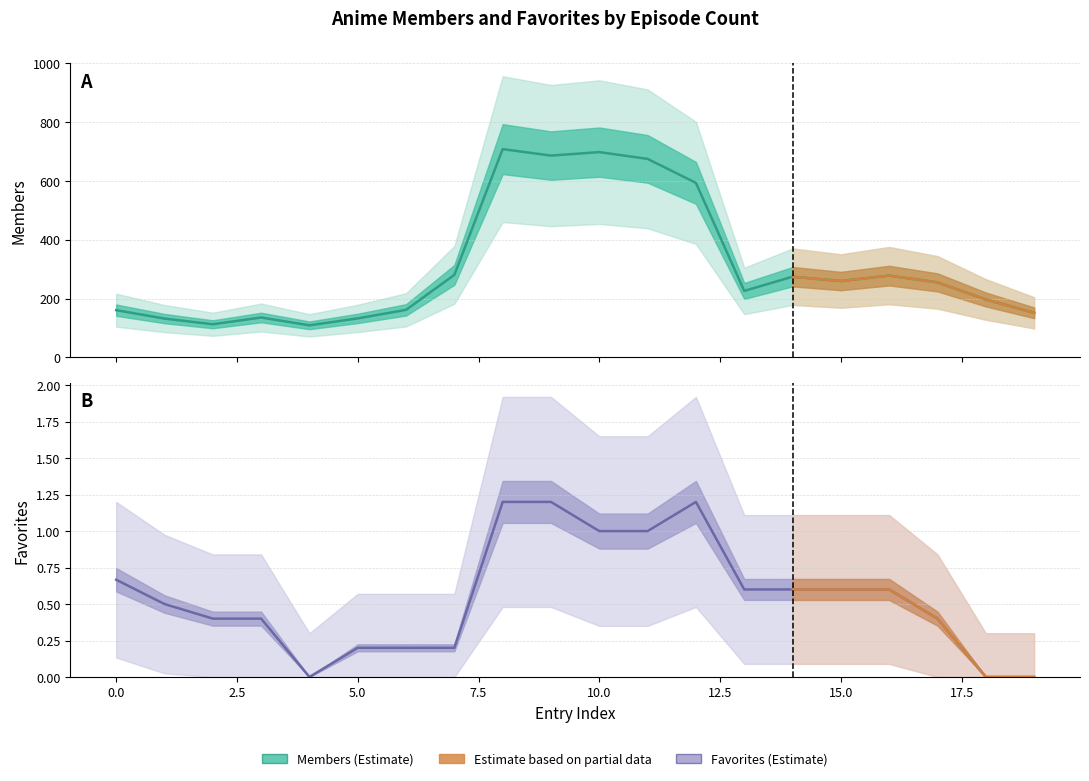

True or false: members has more than 1 interior local peaks.

True